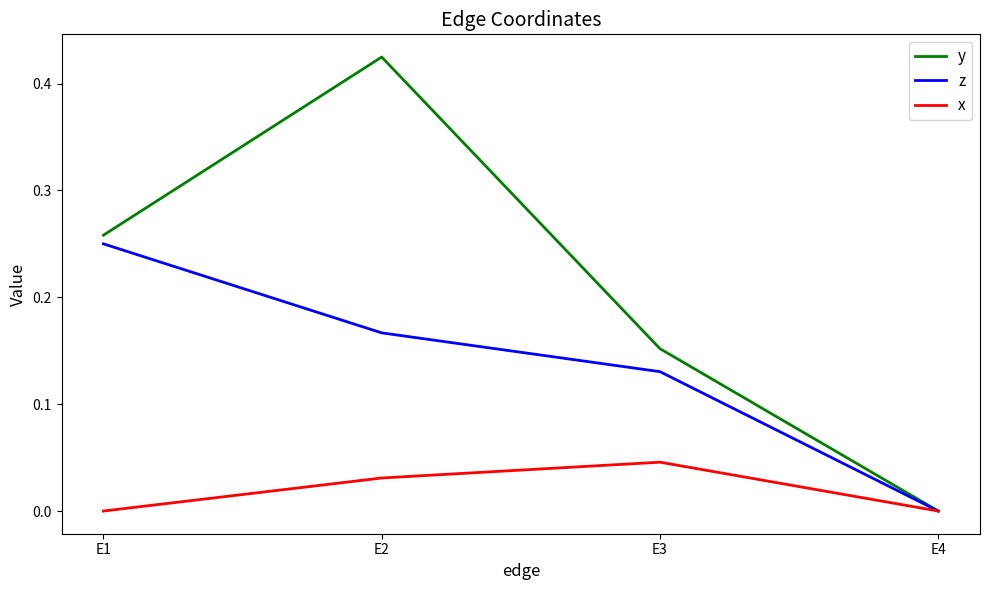

Which series changed the most between E1 and E3?

z